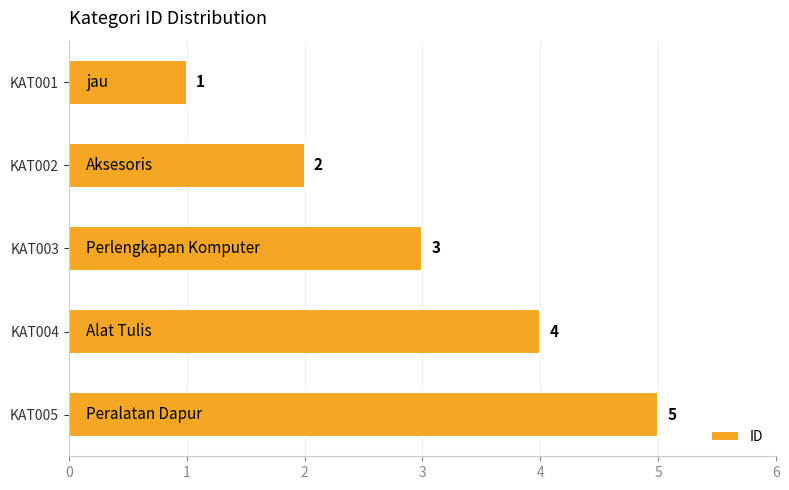

What is the minimum value shown in the chart?

1